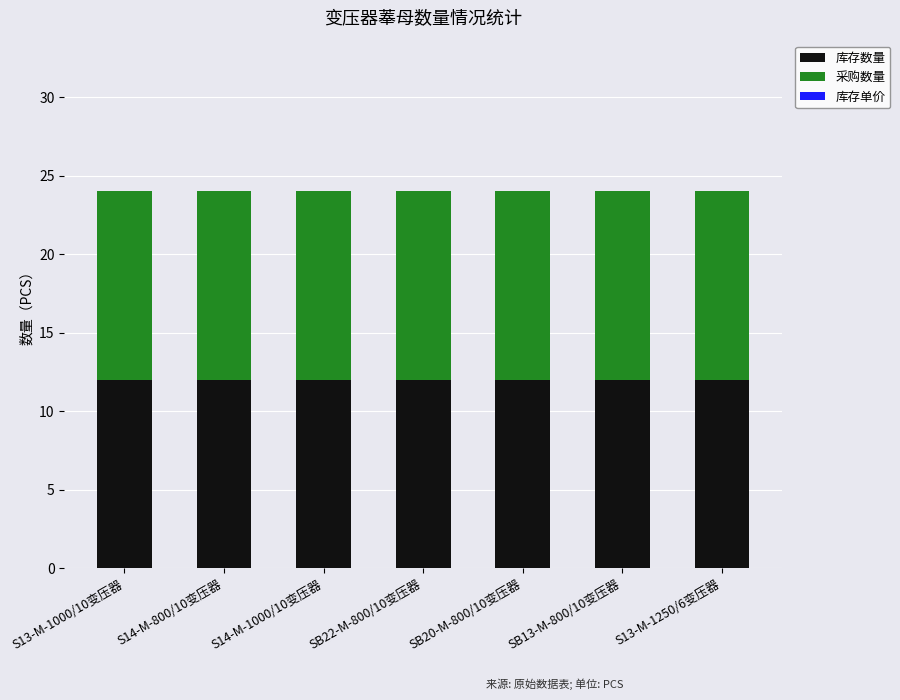

Which category has the lowest value across all series?

S13-M-1000/10变压器